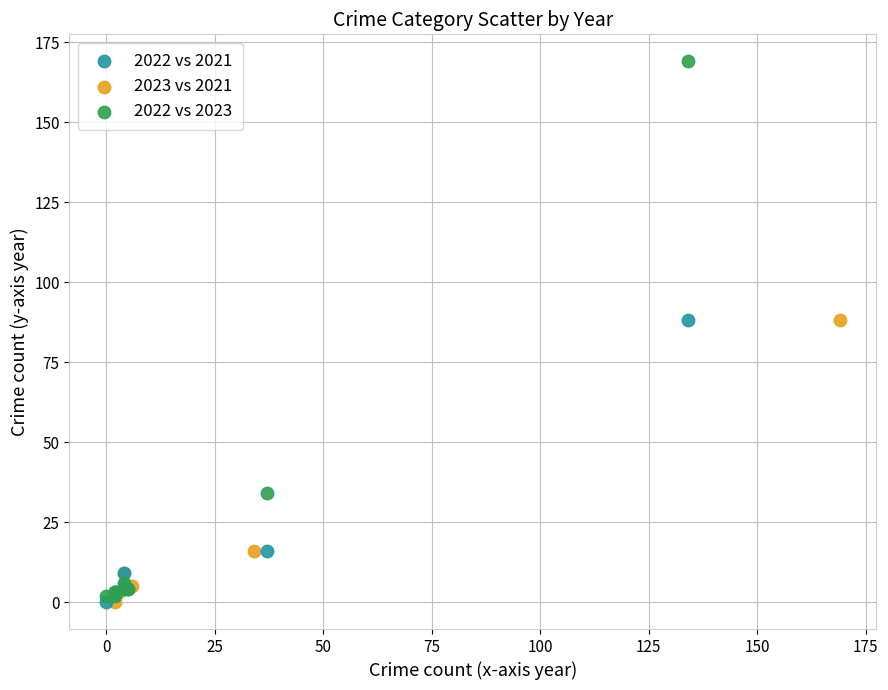

Which series reaches the maximum Y coordinate?

2022 vs 2023